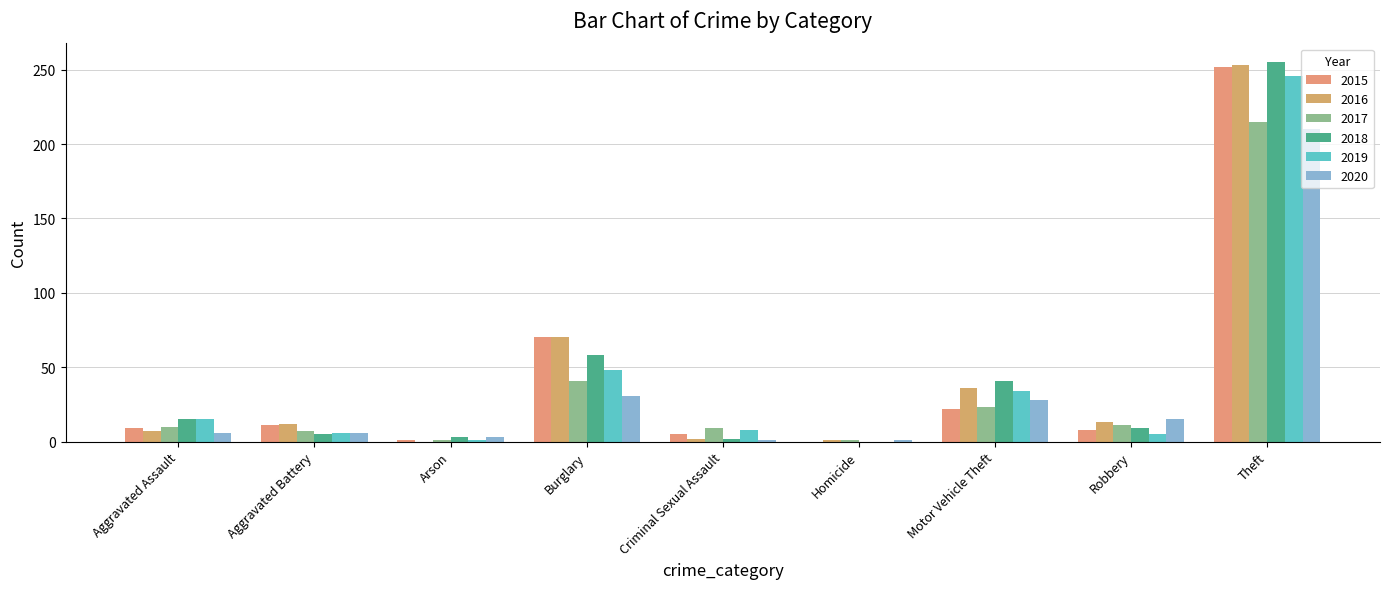

What is the sum of the 2017 values at Theft and Aggravated Battery?

222